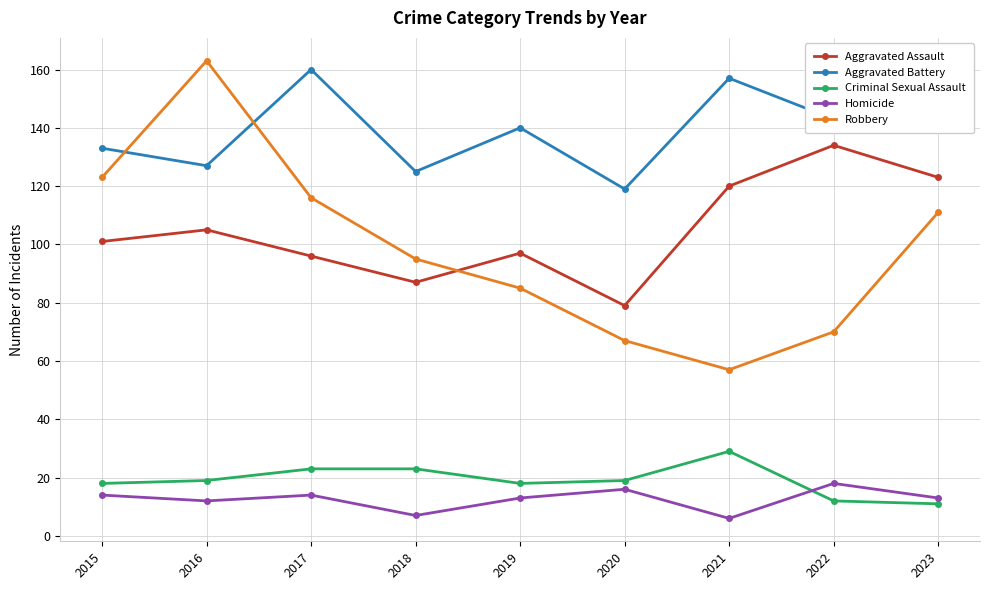

Is it true that Aggravated Battery equals 29 at 2022?

False